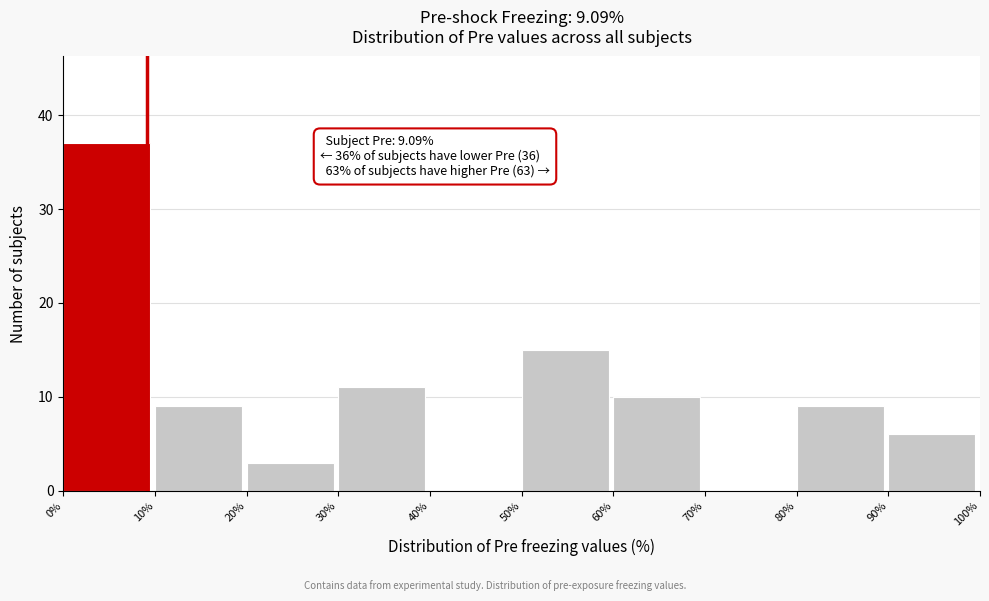

Over which range of the x-axis is the bar tallest?

0% to 10%